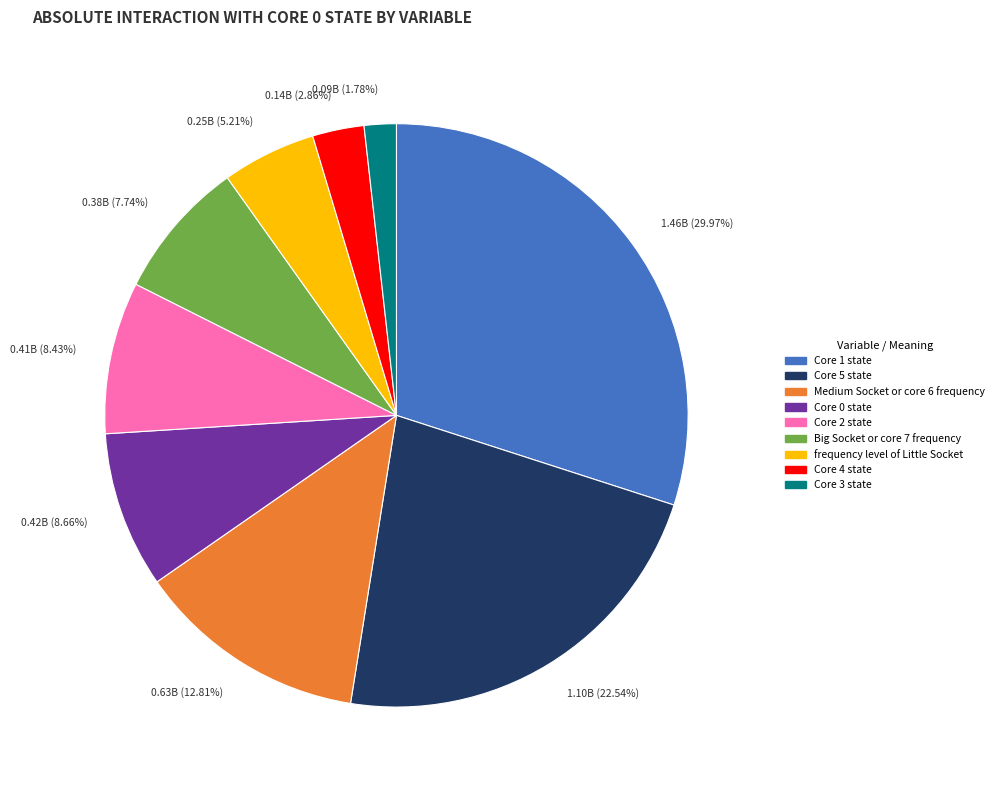

Which has a higher value, Big Socket or core 7 frequency or Core 3 state?

Big Socket or core 7 frequency